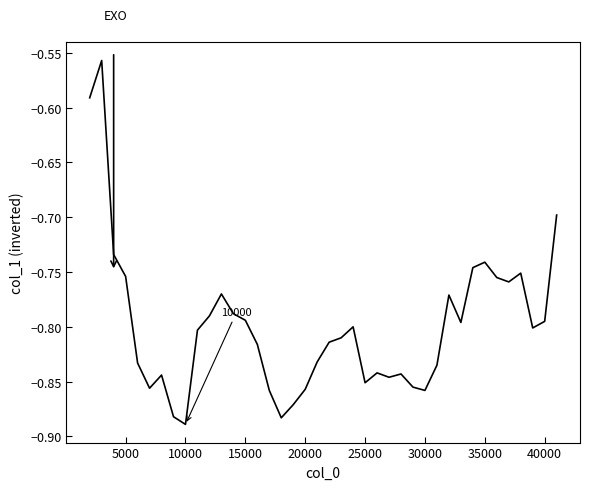

The value at 10000 is -0.3. True or false?

False